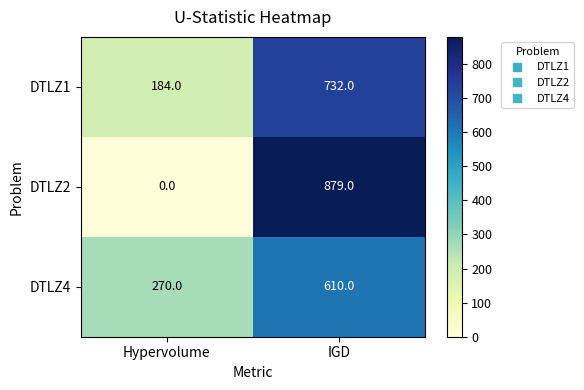

What is the total value across all series at Hypervolume?

454